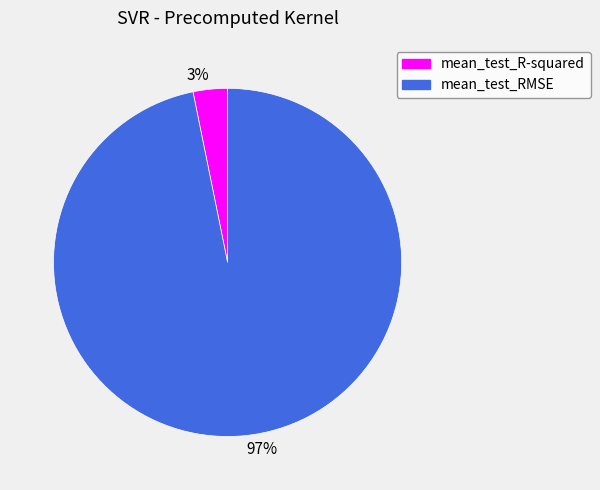

Which slice is the largest?

mean_test_RMSE